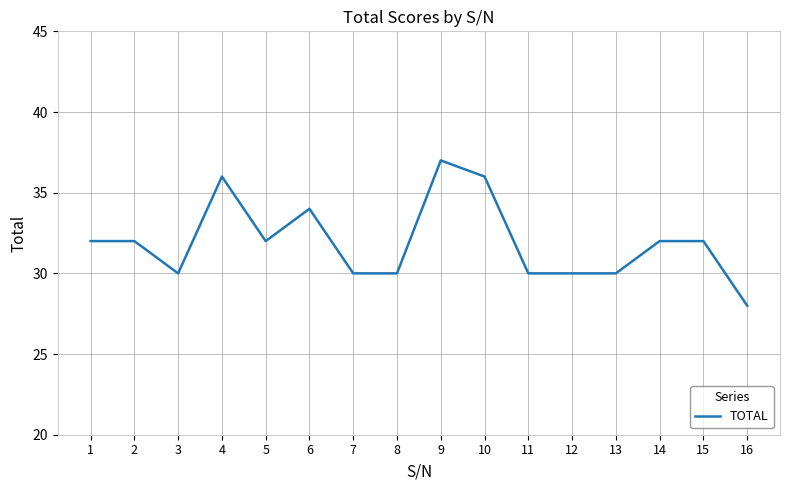

Count the values in the range 30 to 34.

12